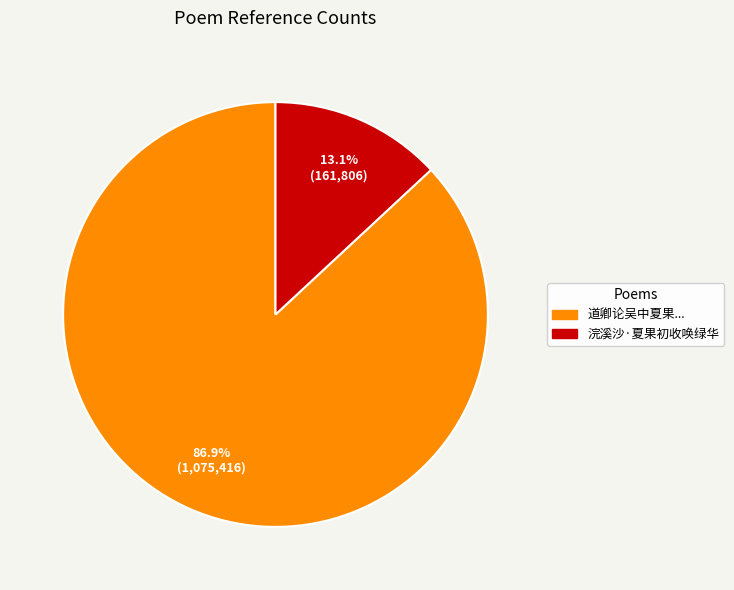

Rank the categories by value from highest to lowest.

道卿论吴中夏果..., 浣溪沙·夏果初收唤绿华